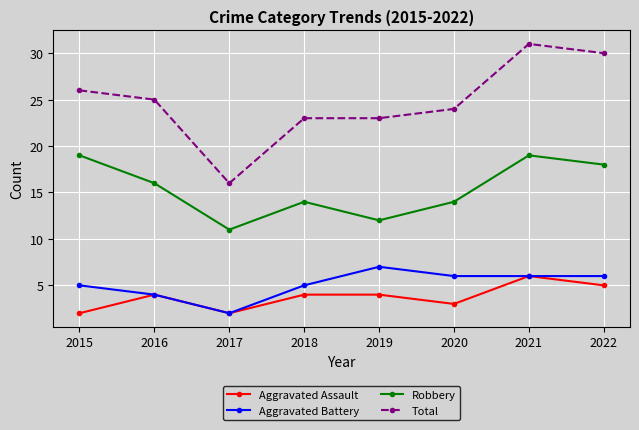

What is the smallest value displayed?

2